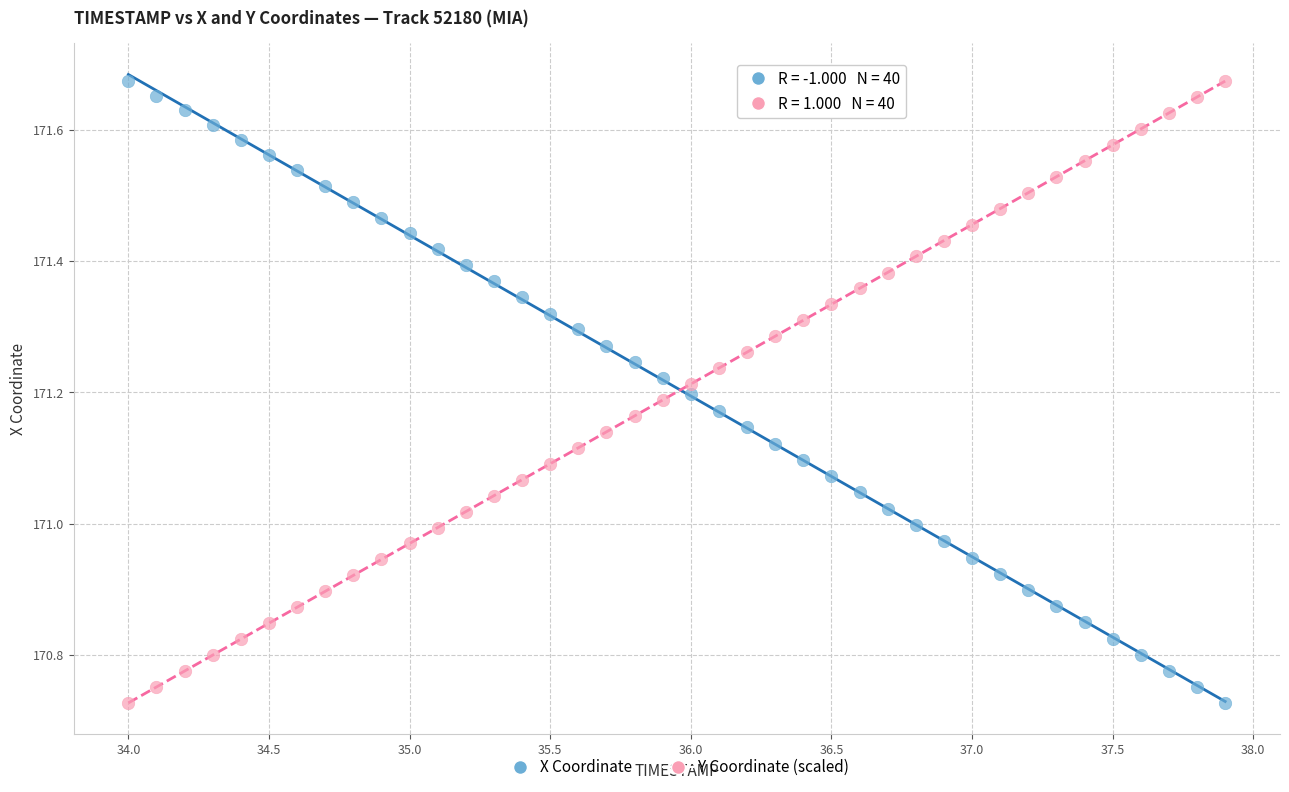

What is the X range (max minus min) for the scatter plot?

3.9